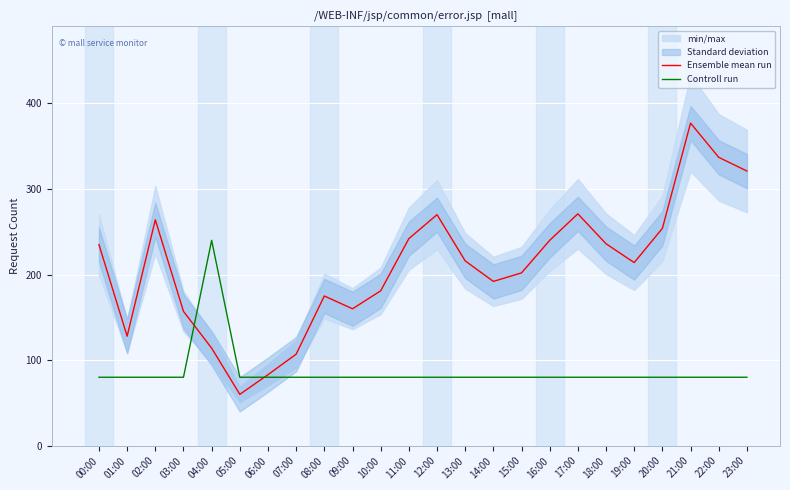

List the series in order of their overall mean, lowest first.

Controll run, Ensemble mean run